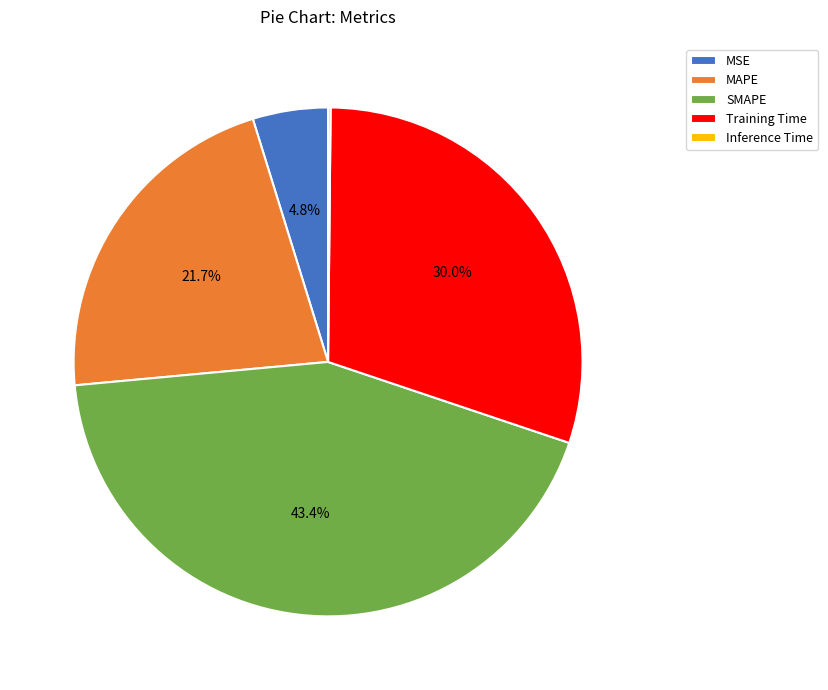

Which slice is the largest?

SMAPE